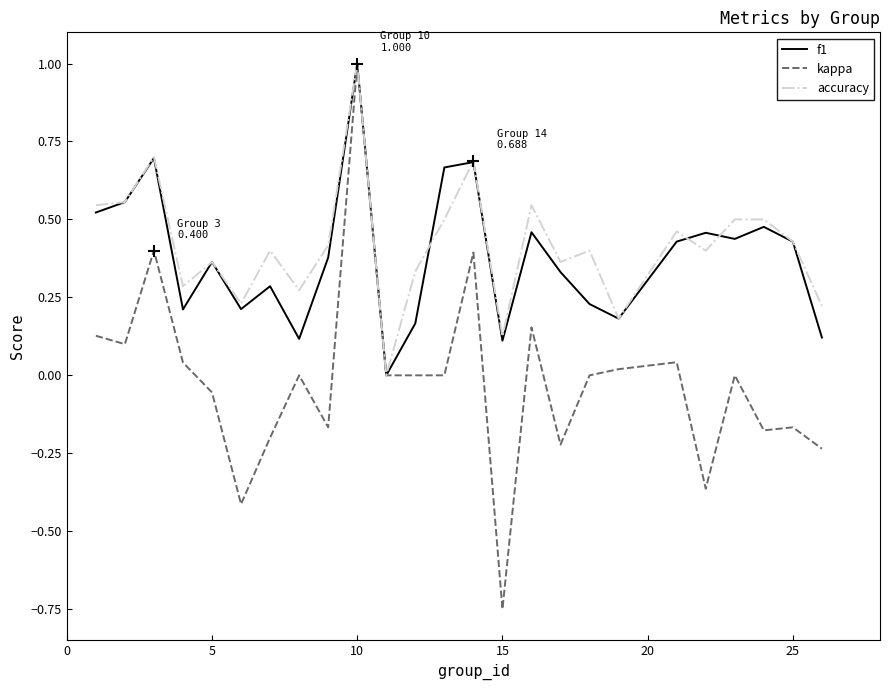

Which series has the widest spread of values?

kappa